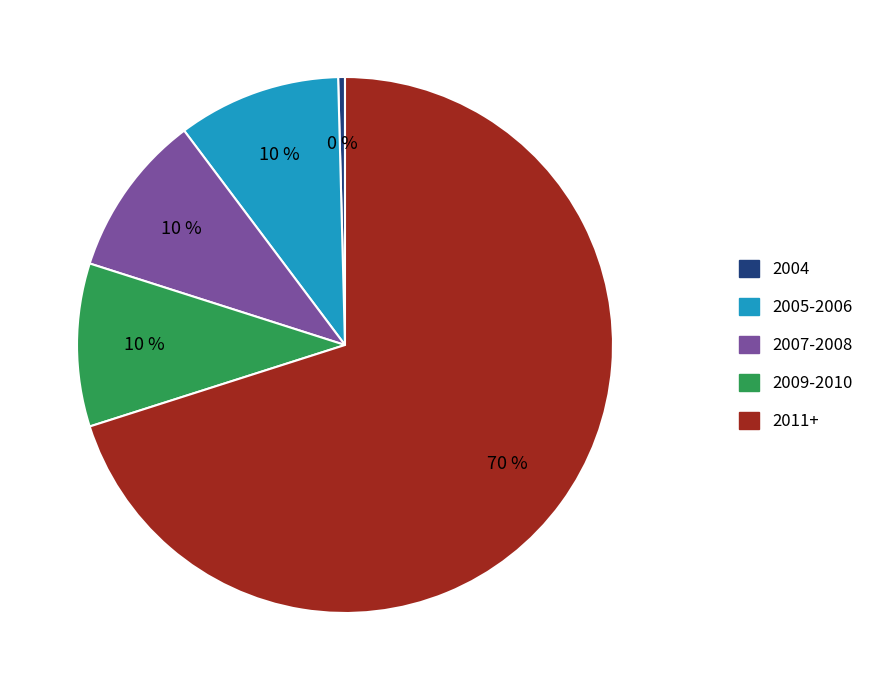

How many segments does this pie chart have?

5